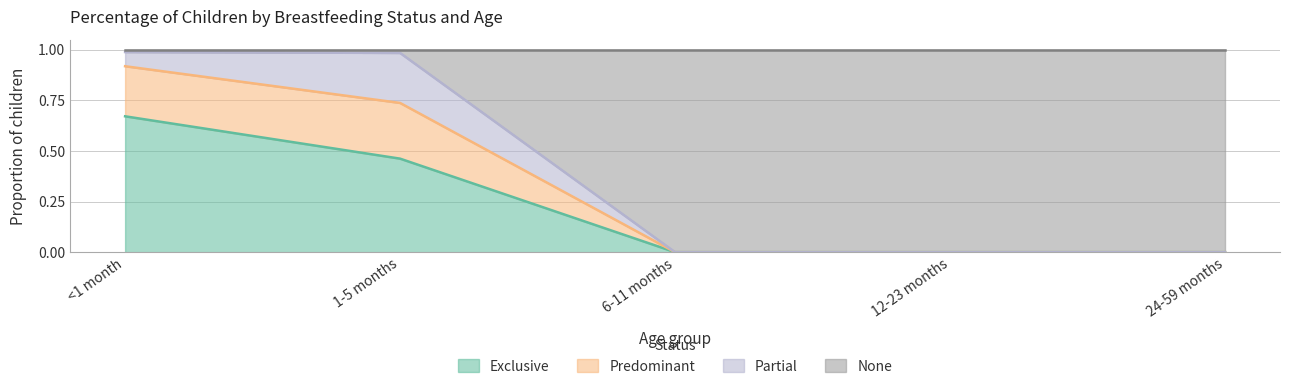

How many categories are shown in the chart?

5